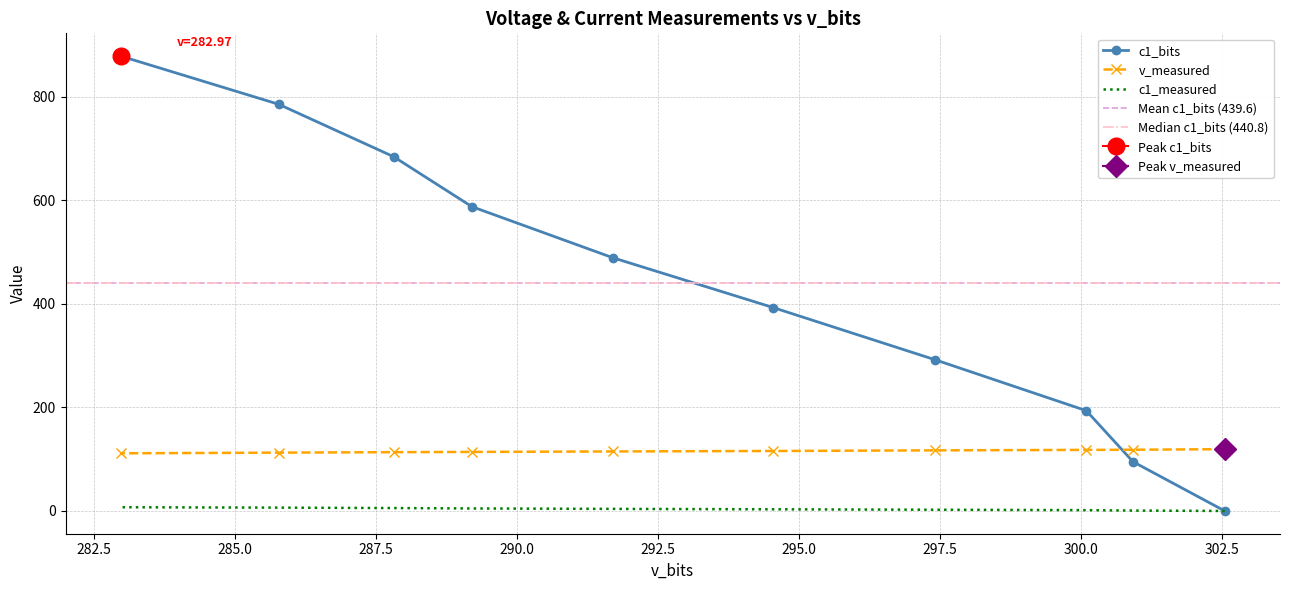

Which series has the largest total across all categories?

c1_bits